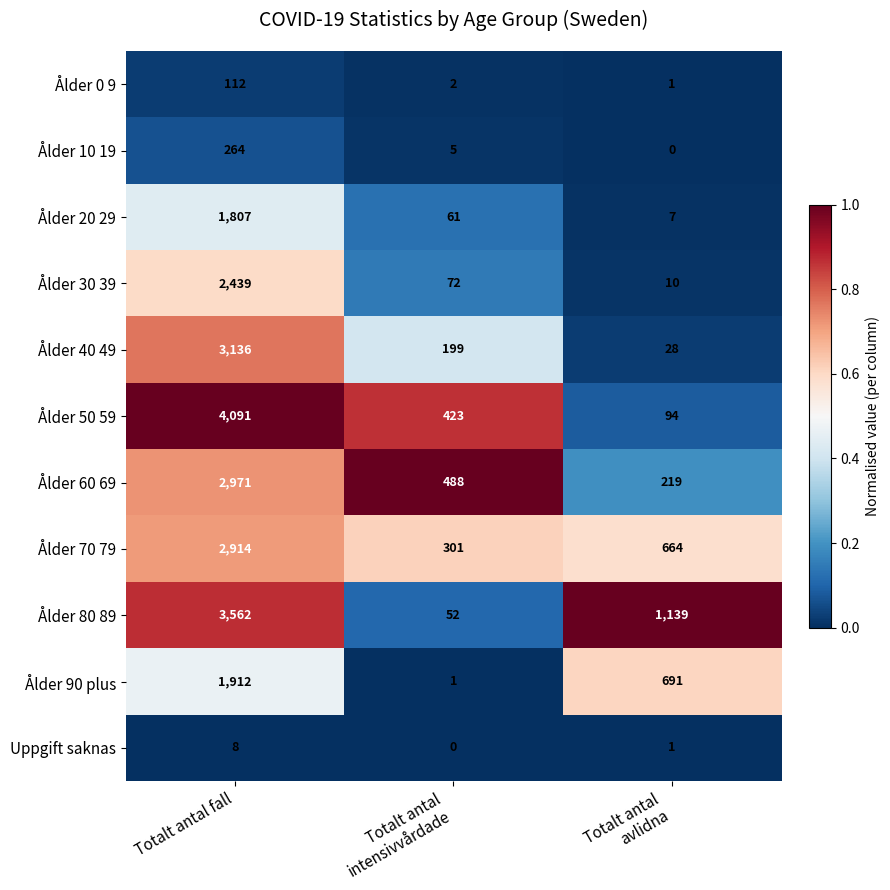

The value of Ålder 70 79 at Totalt antal fall is 2914. True or false?

True